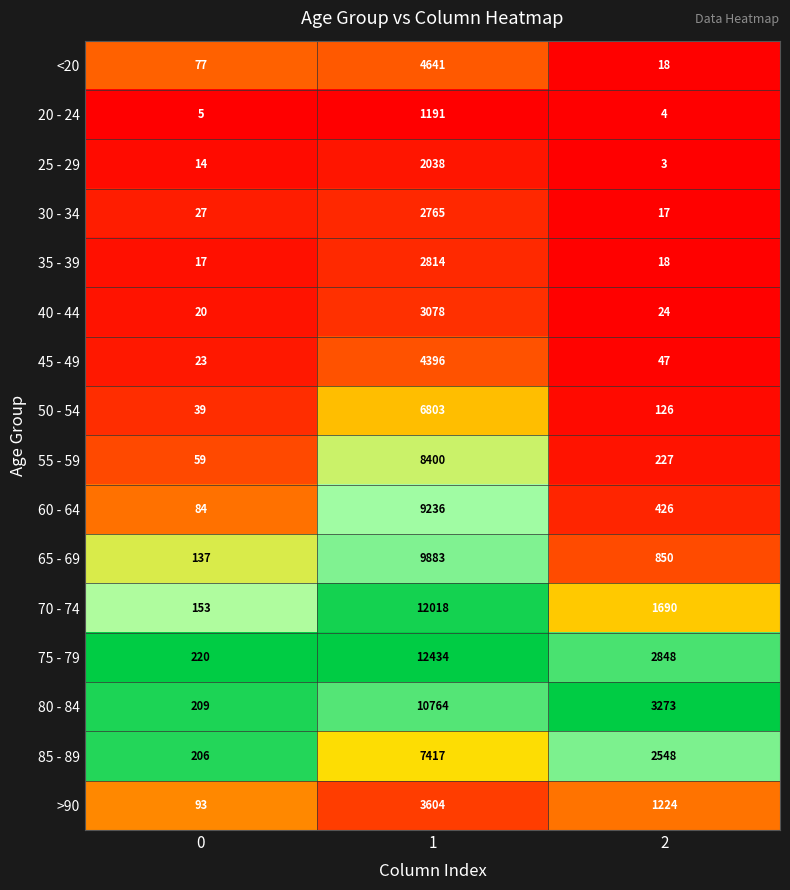

What is the spread (max minus min) of values at 1?

11243